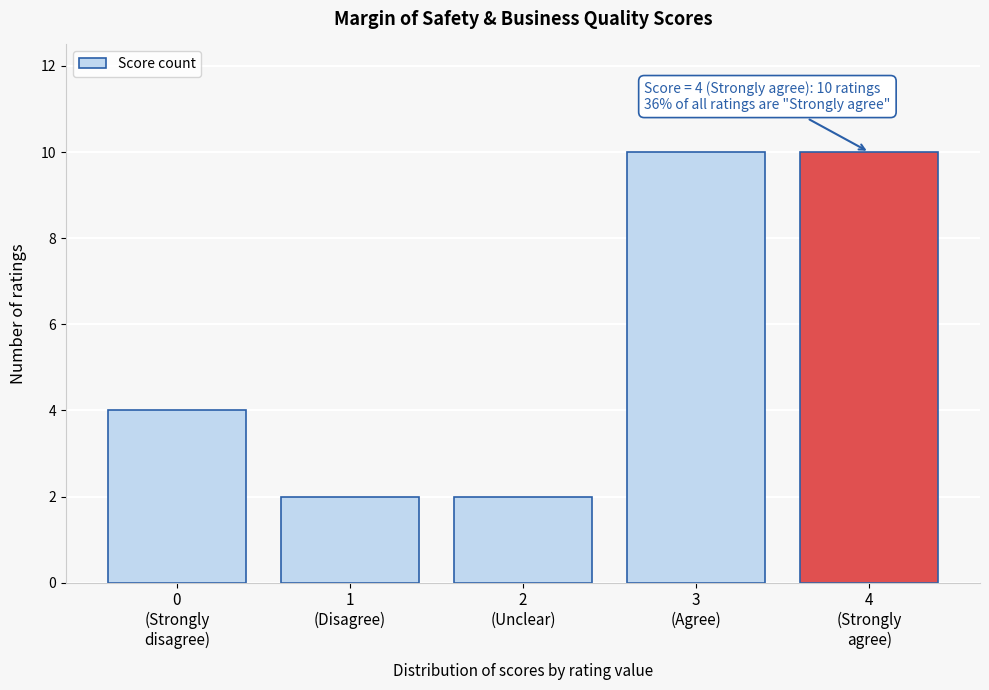

Reading left to right, extract all data points from this chart.

4	2	2	10	10